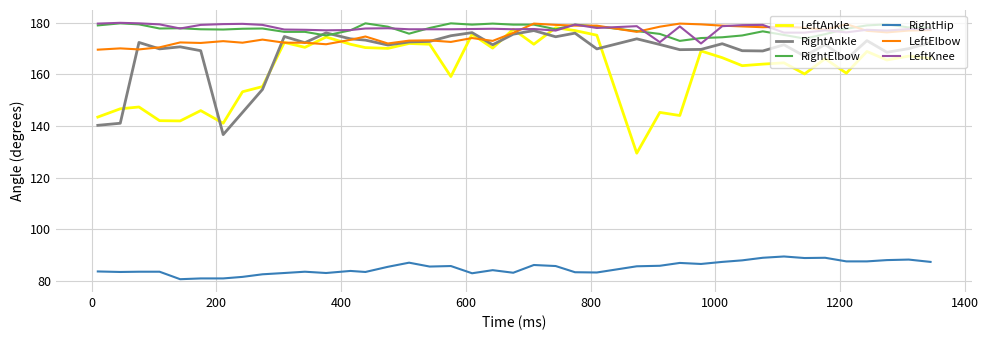

Which series has the widest spread of values?

LeftAnkle